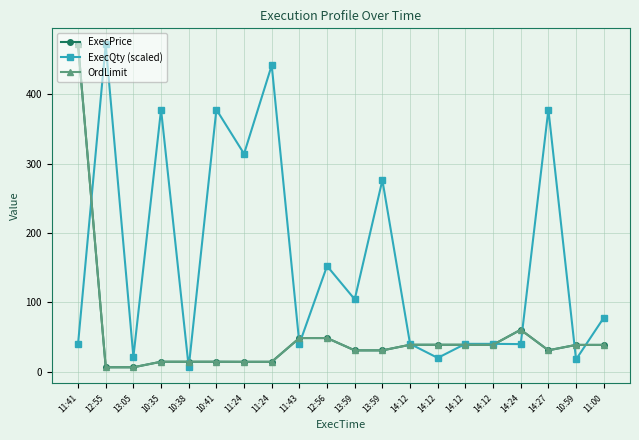

Does the chart have visible grid lines?

Yes